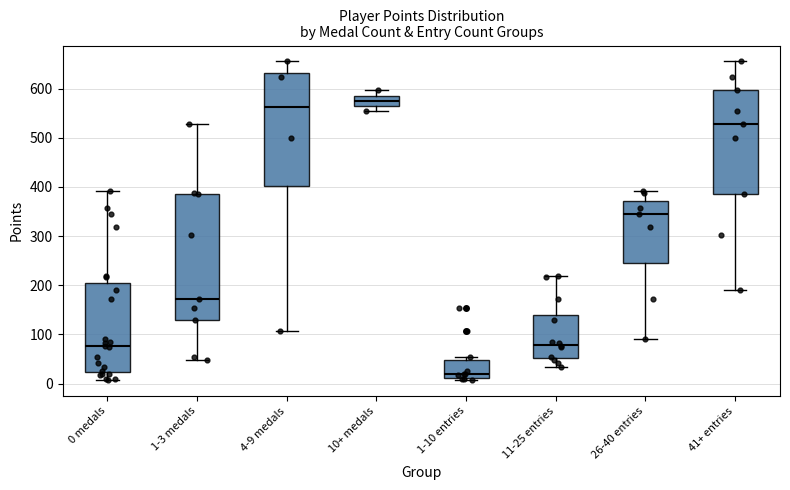

Which box's median line is the highest?

10+ medals